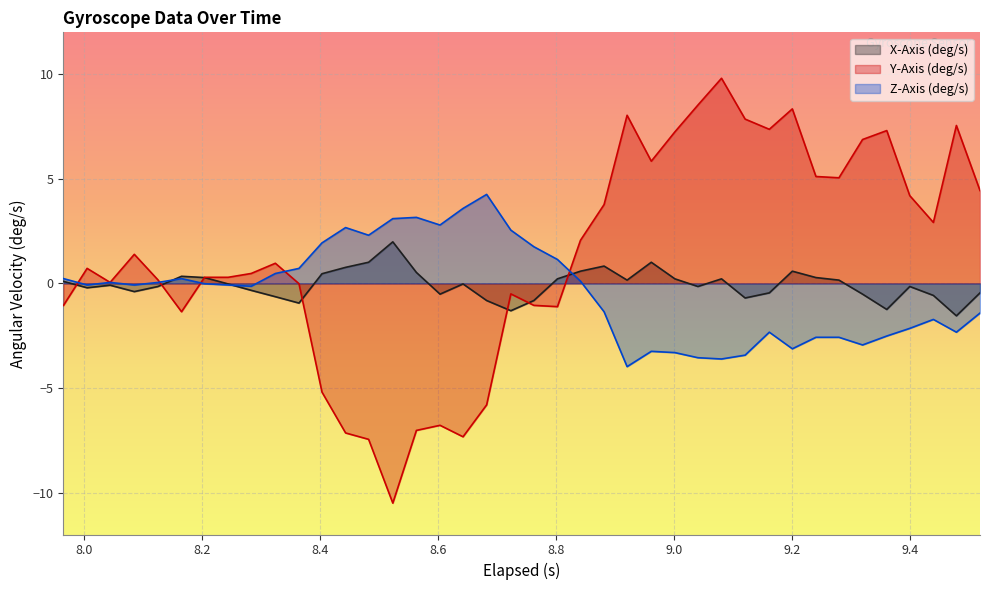

How many values in the Z-Axis (deg/s) series exceed 0?

18